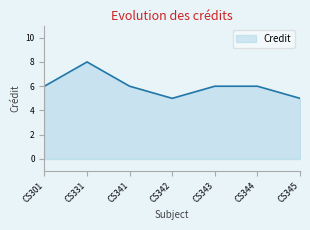

How many interior local valleys (lower than both neighbors) does the data have?

1